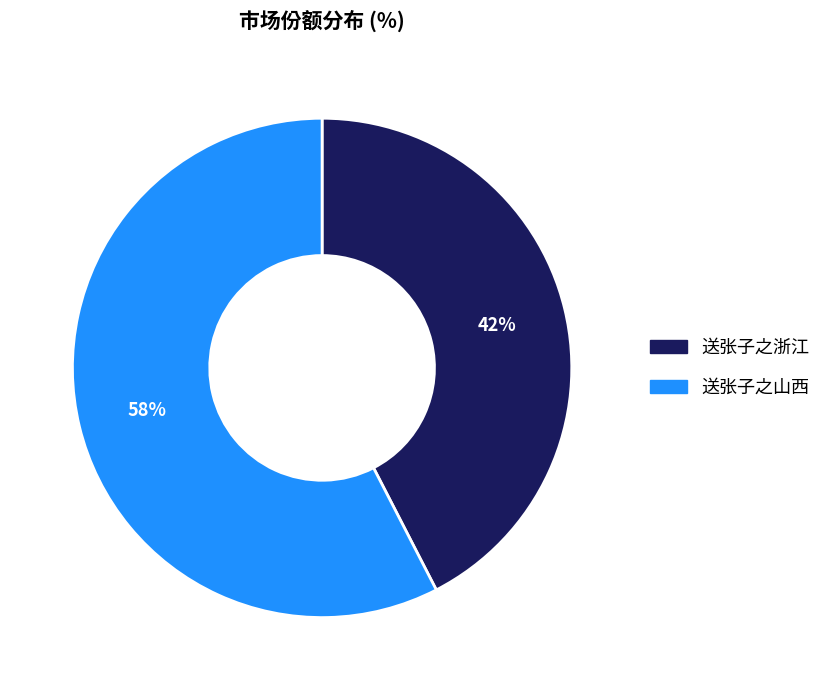

Is it true that 送张子之浙江 is 42% of the pie?

True